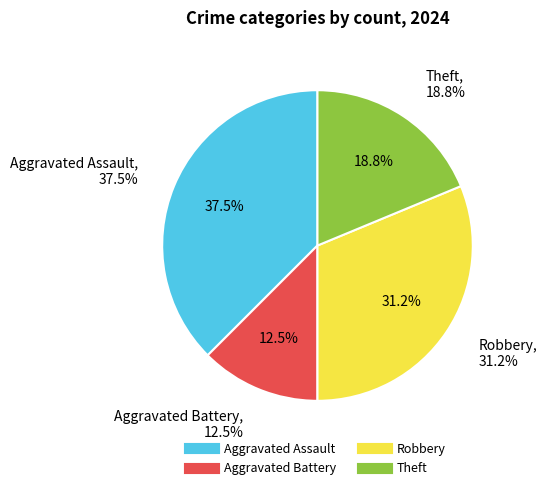

What percentage is the Aggravated Battery slice, to the nearest percent?

12%